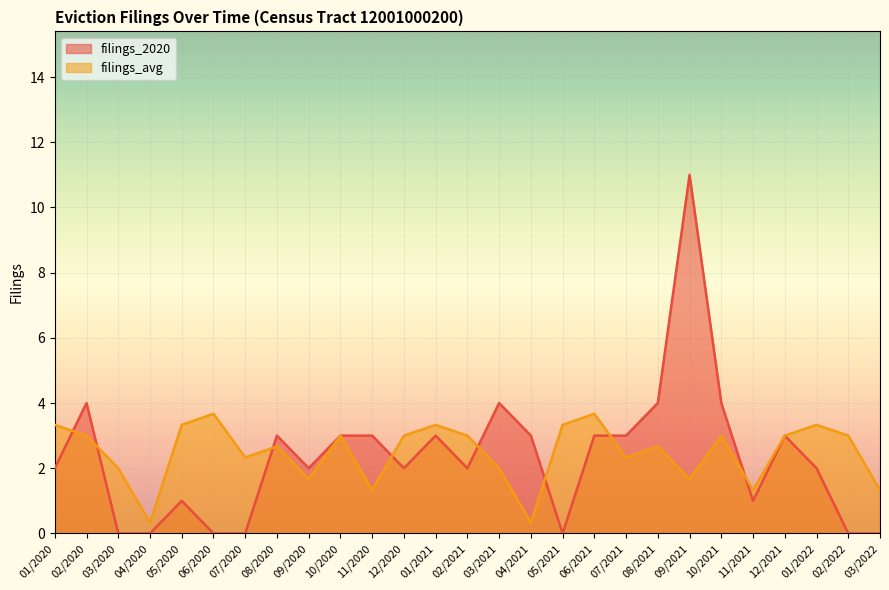

List the series in order of their peak value, highest first.

filings_2020, filings_avg